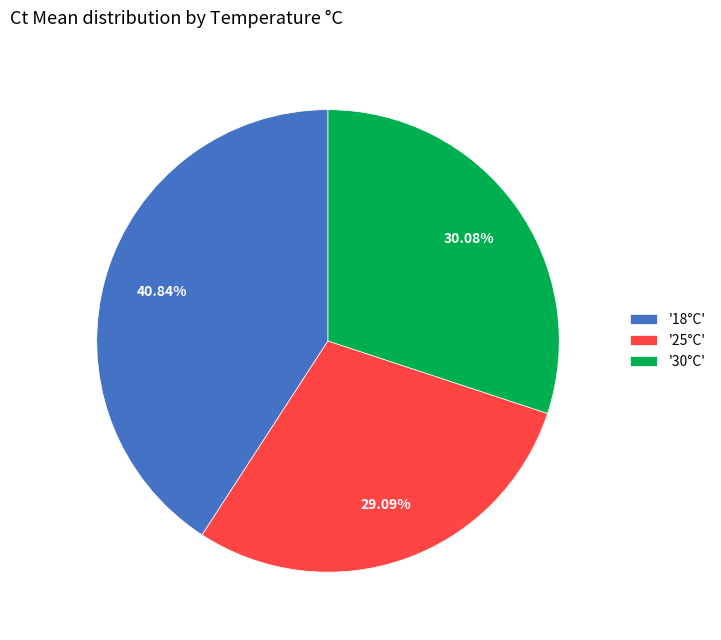

How many slices are in this pie chart?

3